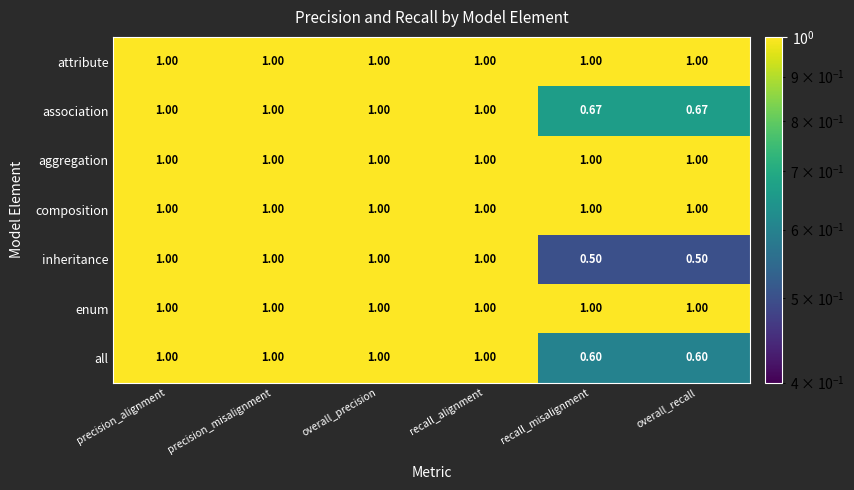

Is the value of aggregation at overall_recall greater than the value of association at overall_recall?

Yes